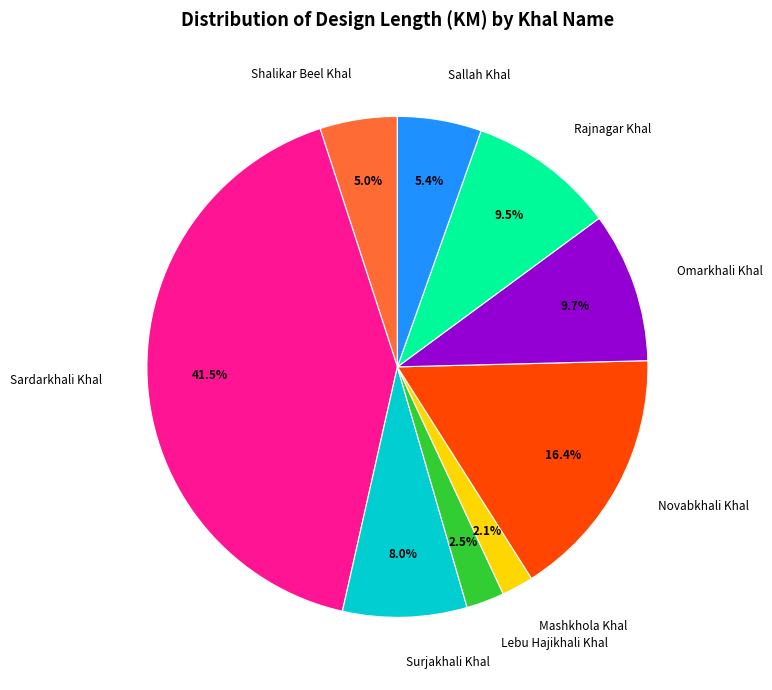

The Rajnagar Khal slice represents 17% of the pie. True or false?

False